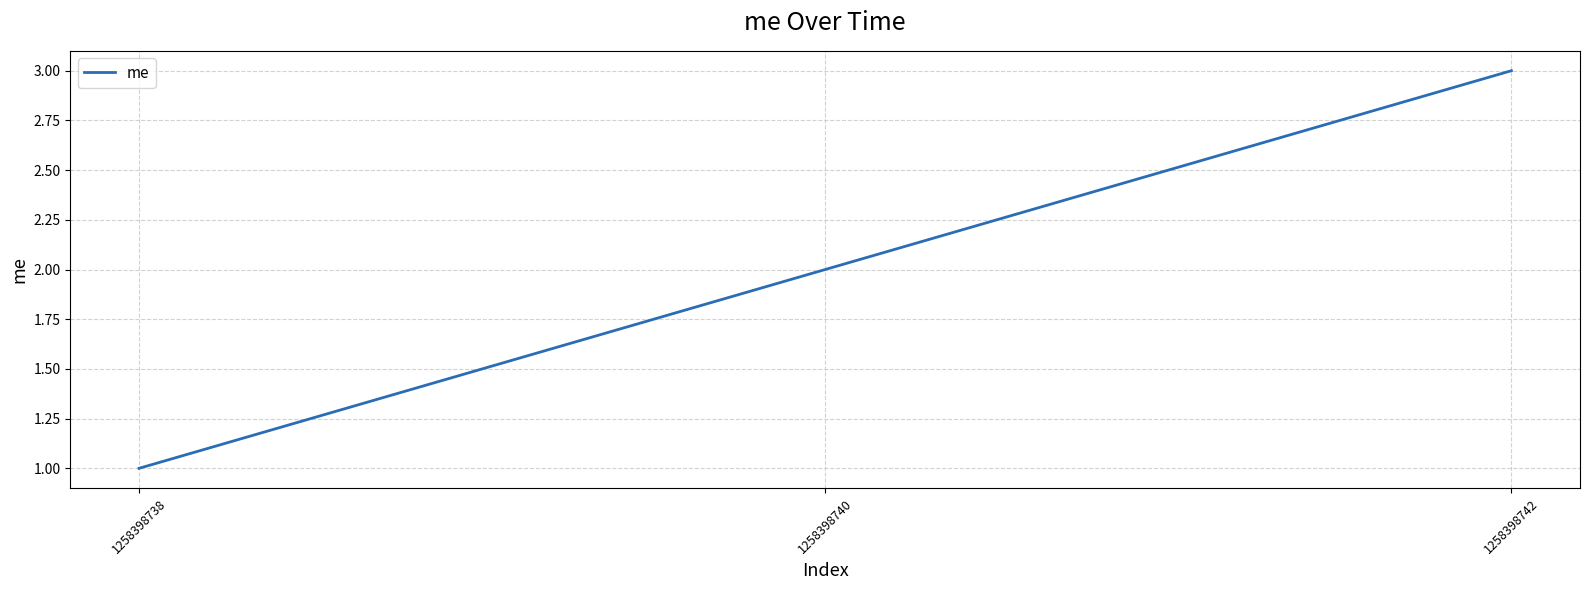

At which label is the value closest to 2?

1258398740